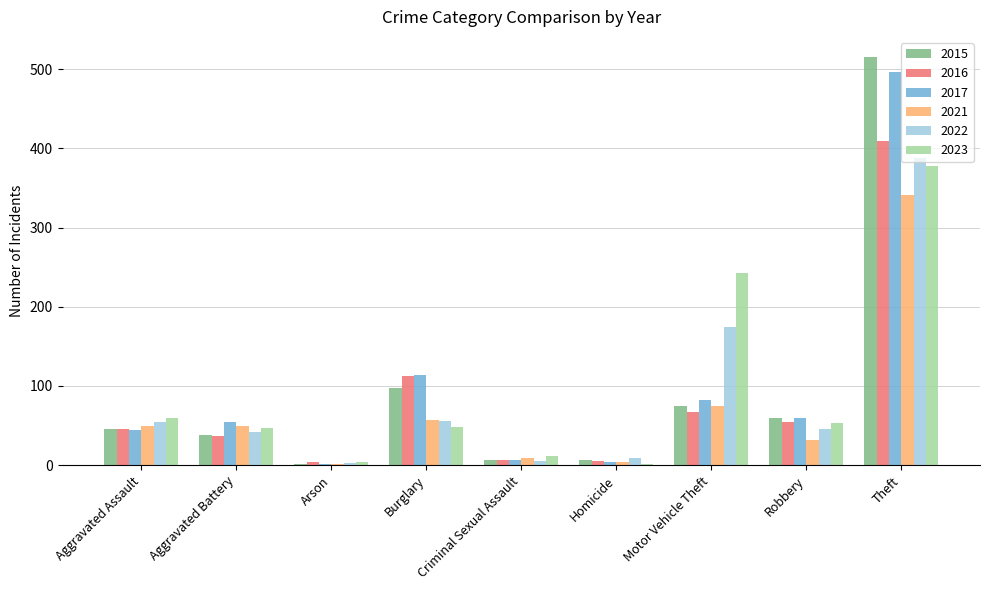

What is the spread (max minus min) of values at Arson?

3